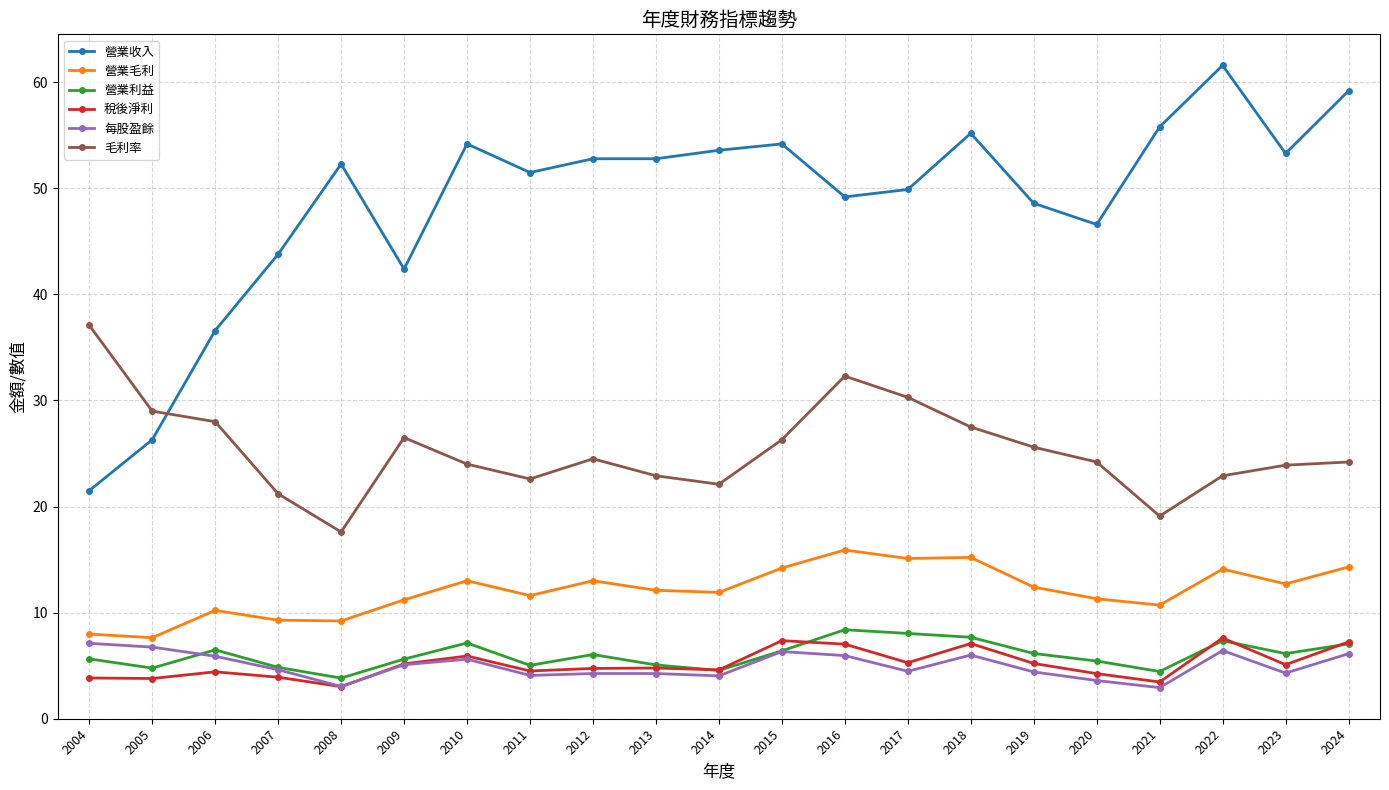

What is the difference between the second highest and minimum values in the 營業毛利 series?

7.6